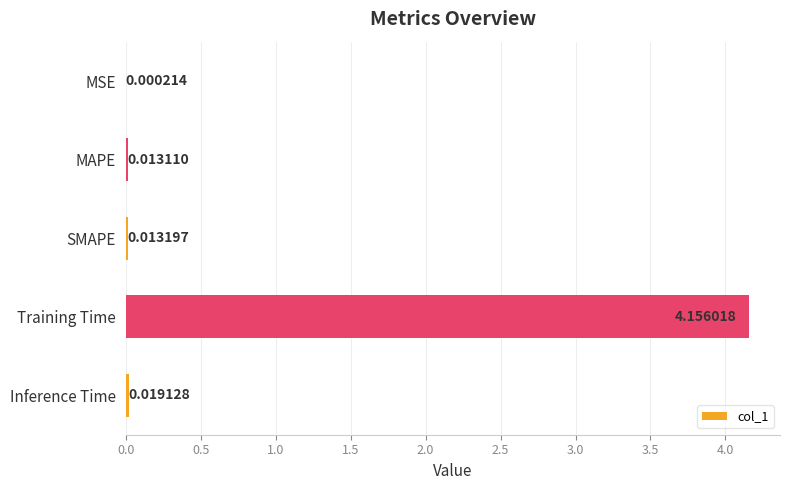

Between MAPE and SMAPE, which is larger?

SMAPE